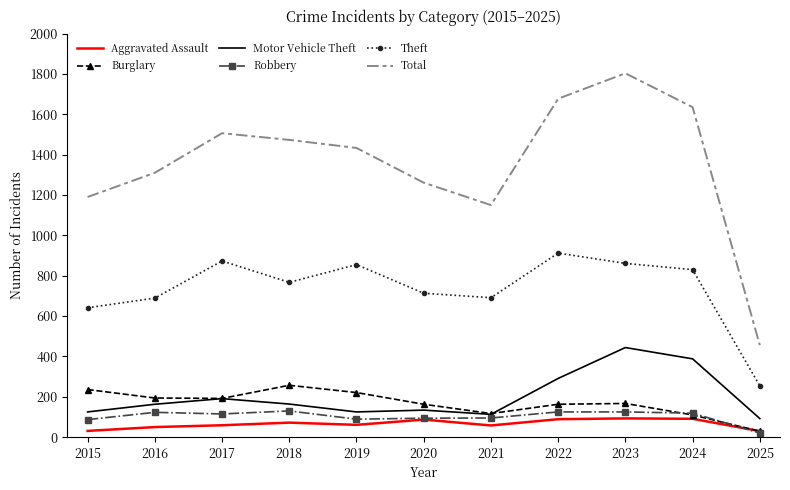

The value of Motor Vehicle Theft at 2017 is 340. True or false?

False